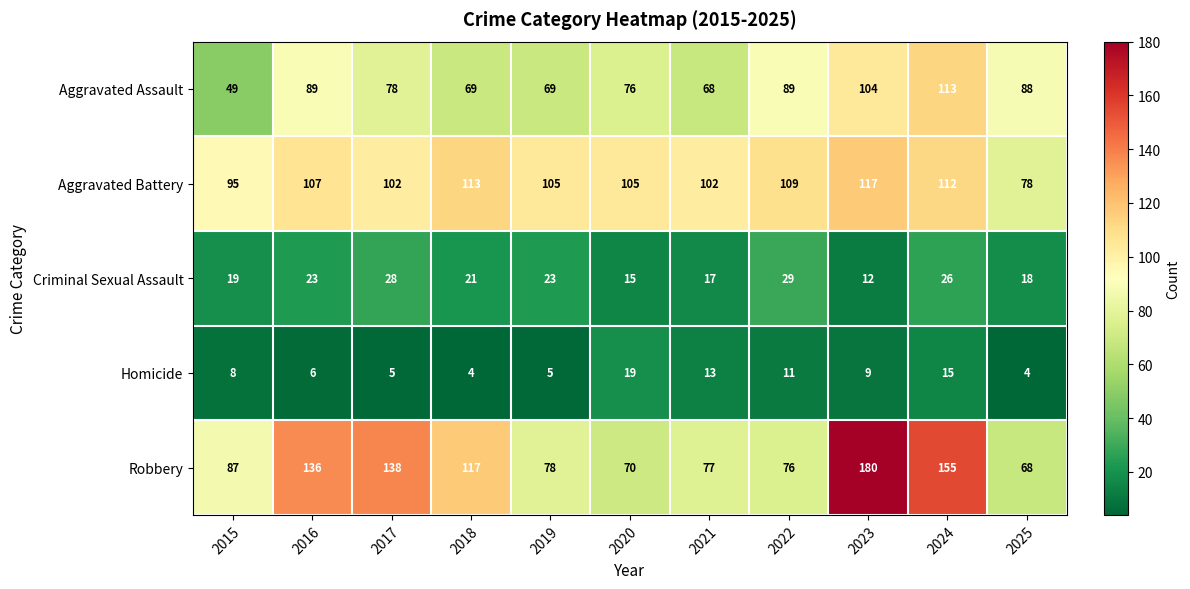

The Aggravated Battery series shows 164 at 2017. True or false?

False